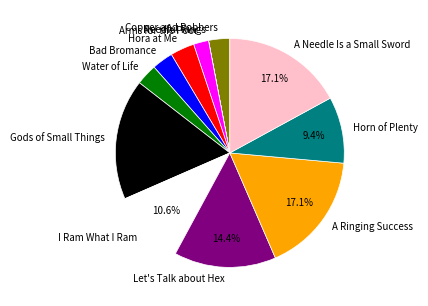

Does any single category account for the majority?

No